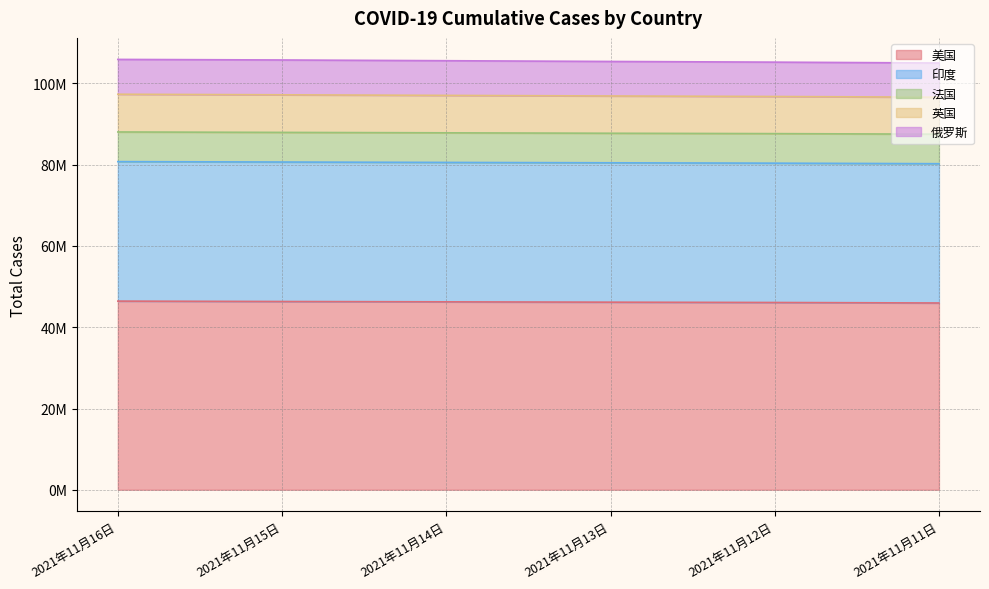

What is the label of the 6th point from the right?

2021年11月16日